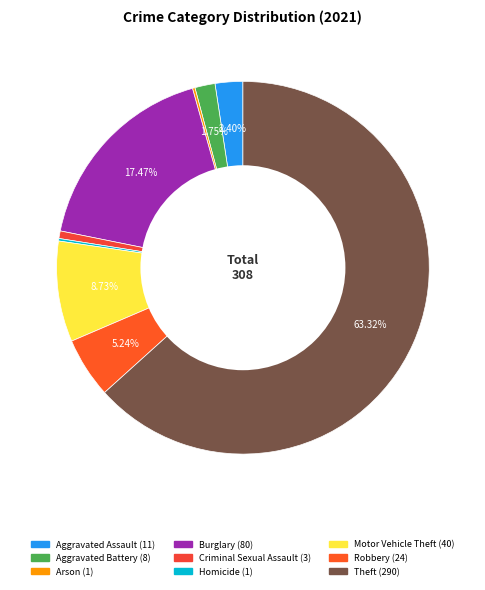

True or false: Aggravated Battery accounts for 2% of the total.

True